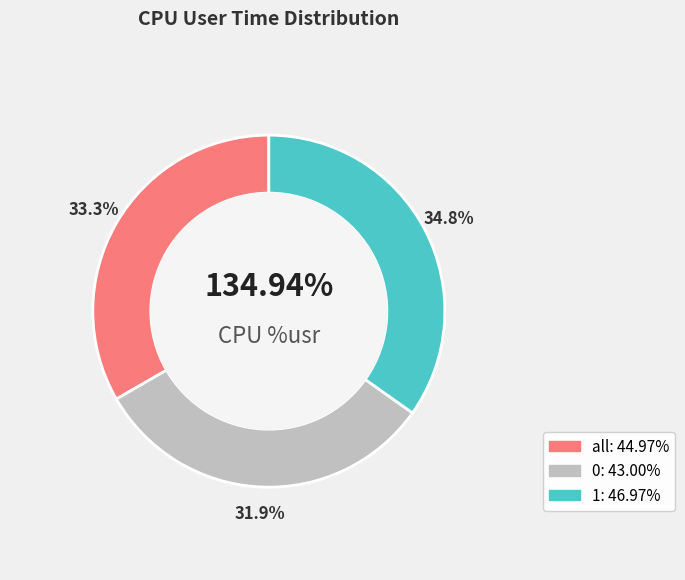

Between 0 and 1, which is larger?

1